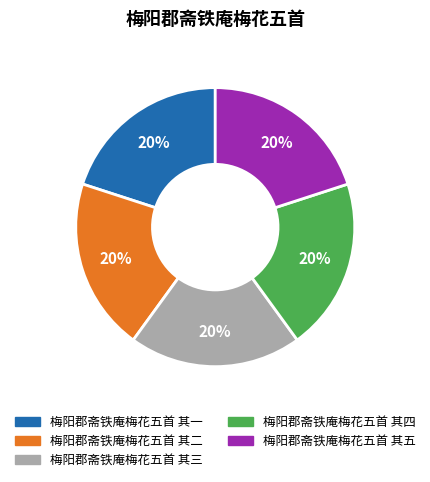

Approximately how many times larger is the value at 梅阳郡斋铁庵梅花五首 其四 compared to 梅阳郡斋铁庵梅花五首 其三?

1.0